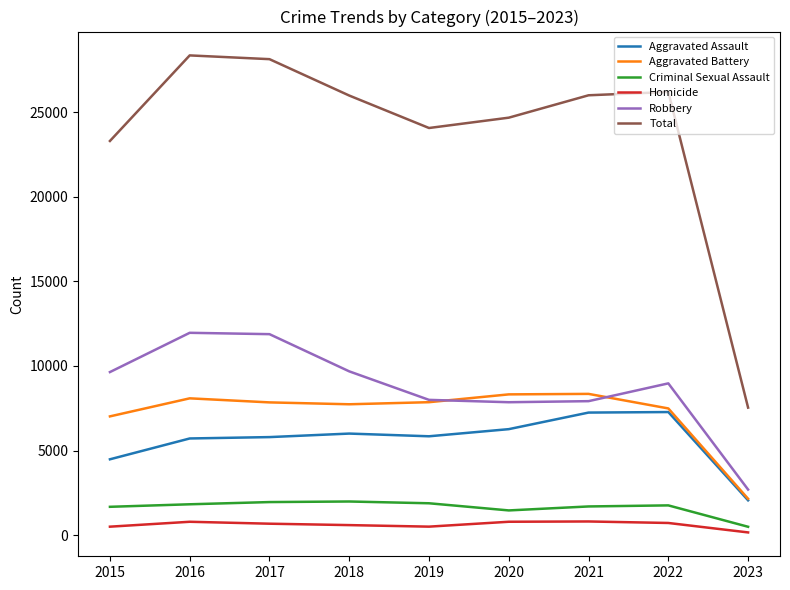

Rank the series by their maximum value, from lowest to highest.

Homicide, Criminal Sexual Assault, Aggravated Assault, Aggravated Battery, Robbery, Total